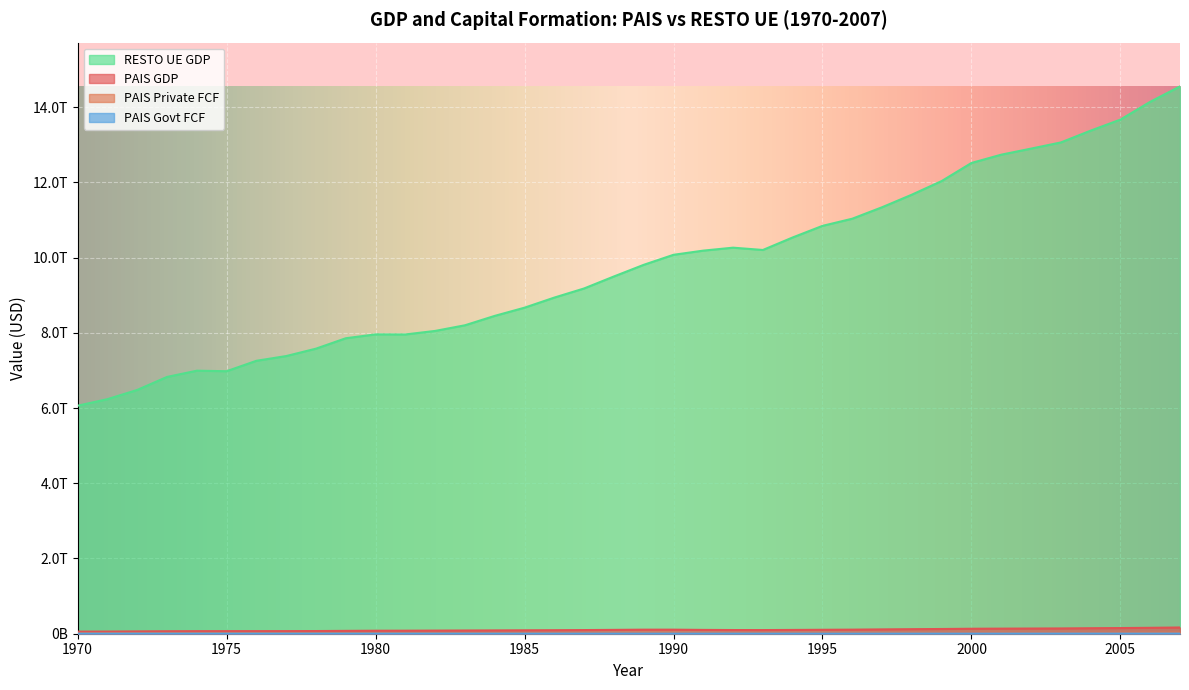

What is the value of the PAIS Govt FCF point at the 4th from the left?

1969719147.5